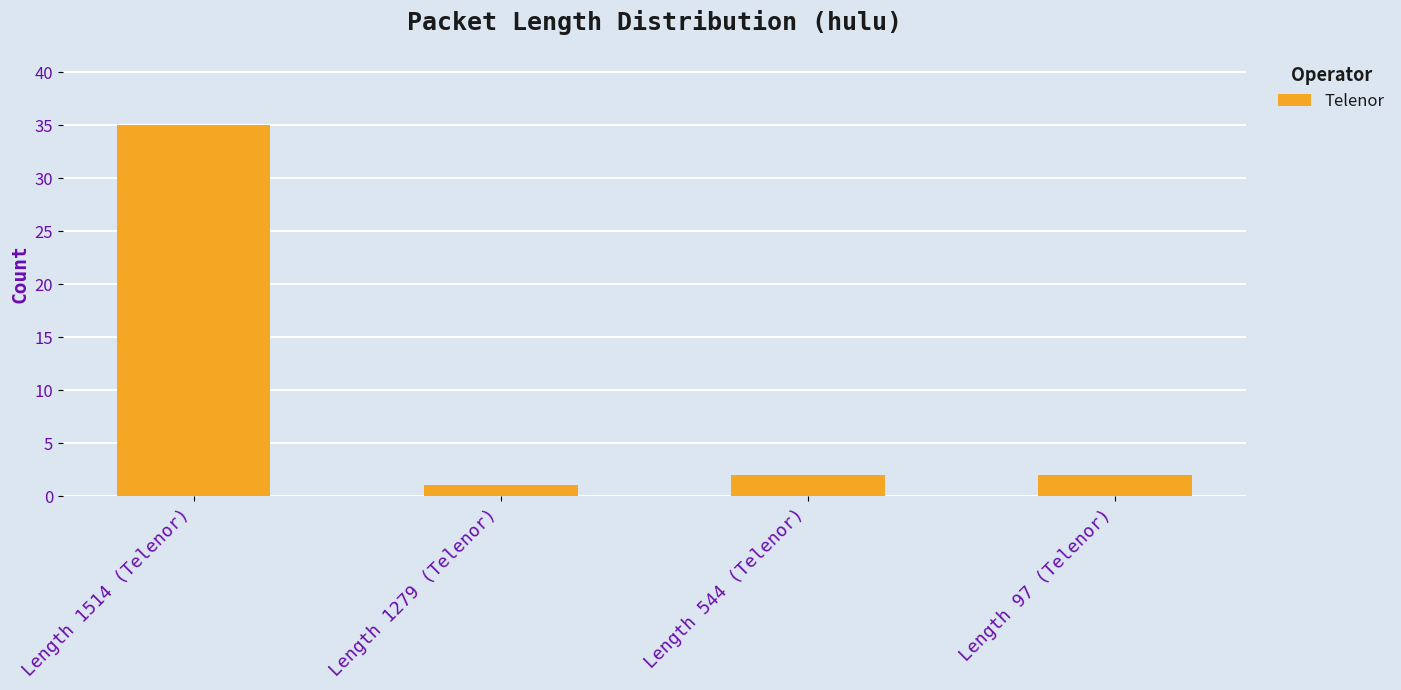

What is the change in value from Length 1514 (Telenor) to Length 97 (Telenor)?

-33